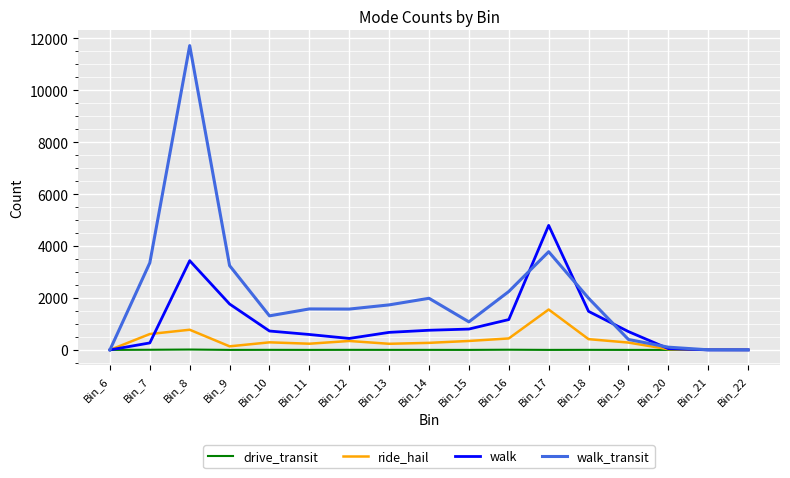

Does the chart display data point markers on the line(s)?

No